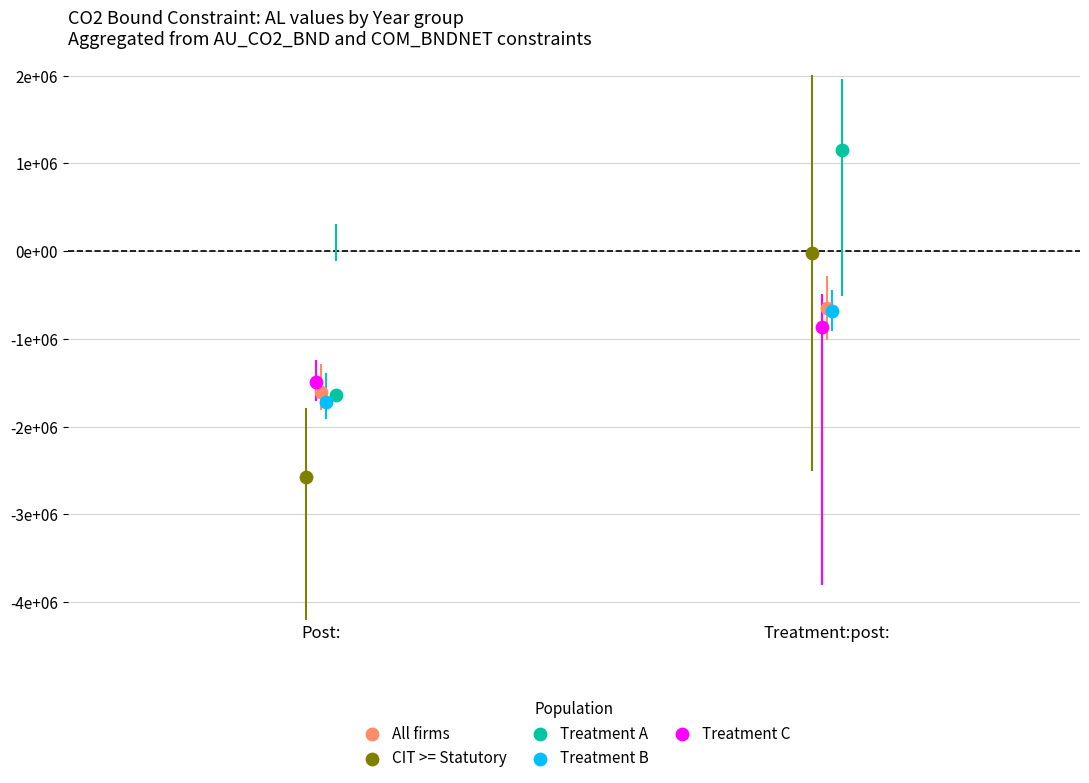

Which series contains the highest Y value?

Treatment A